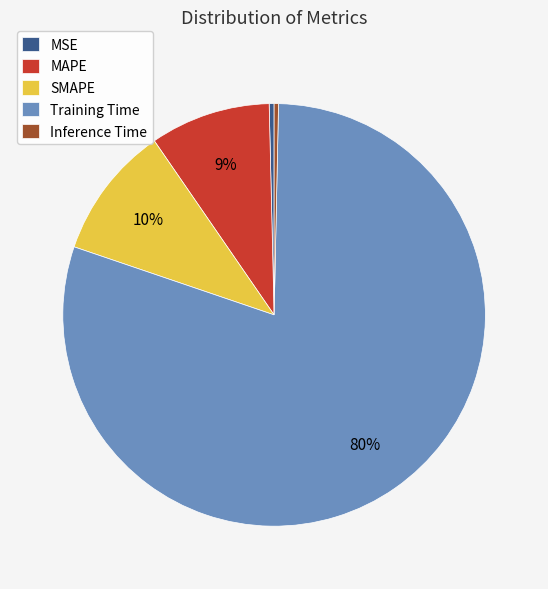

Which slice is the largest?

Training Time